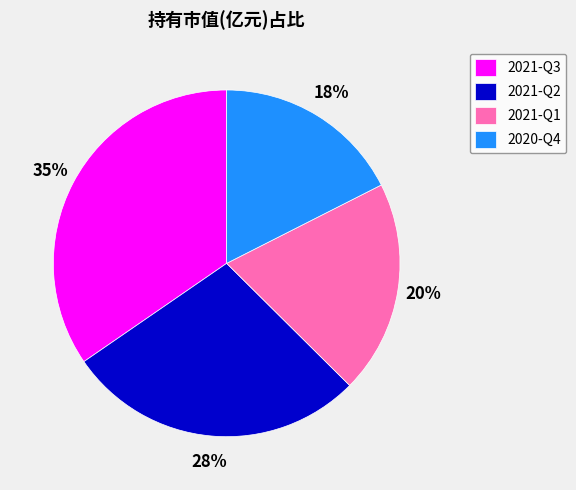

To the nearest percent, what is the average slice percentage?

25%